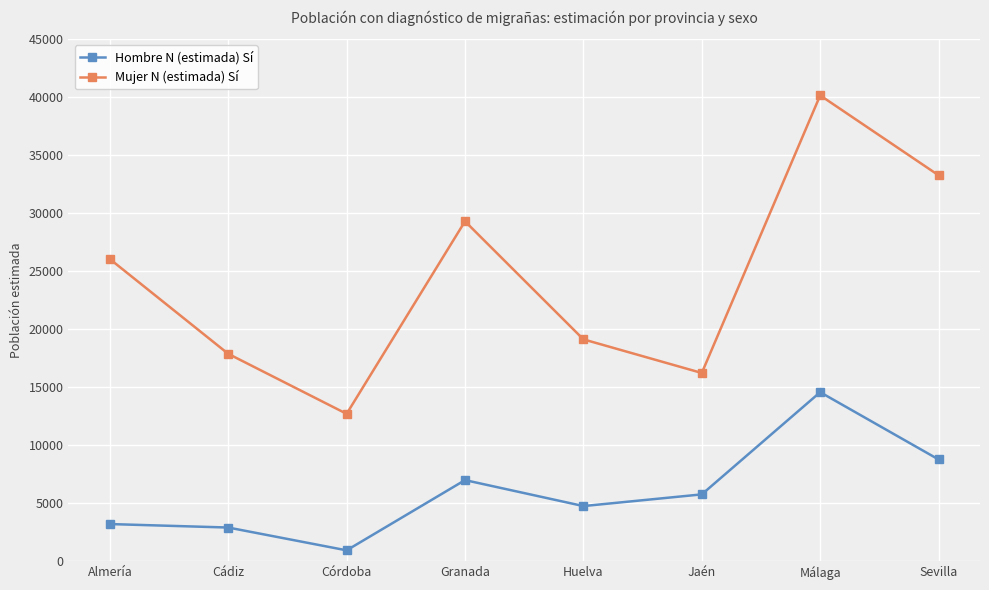

What is the maximum value for Hombre N (estimada) Sí?

14569